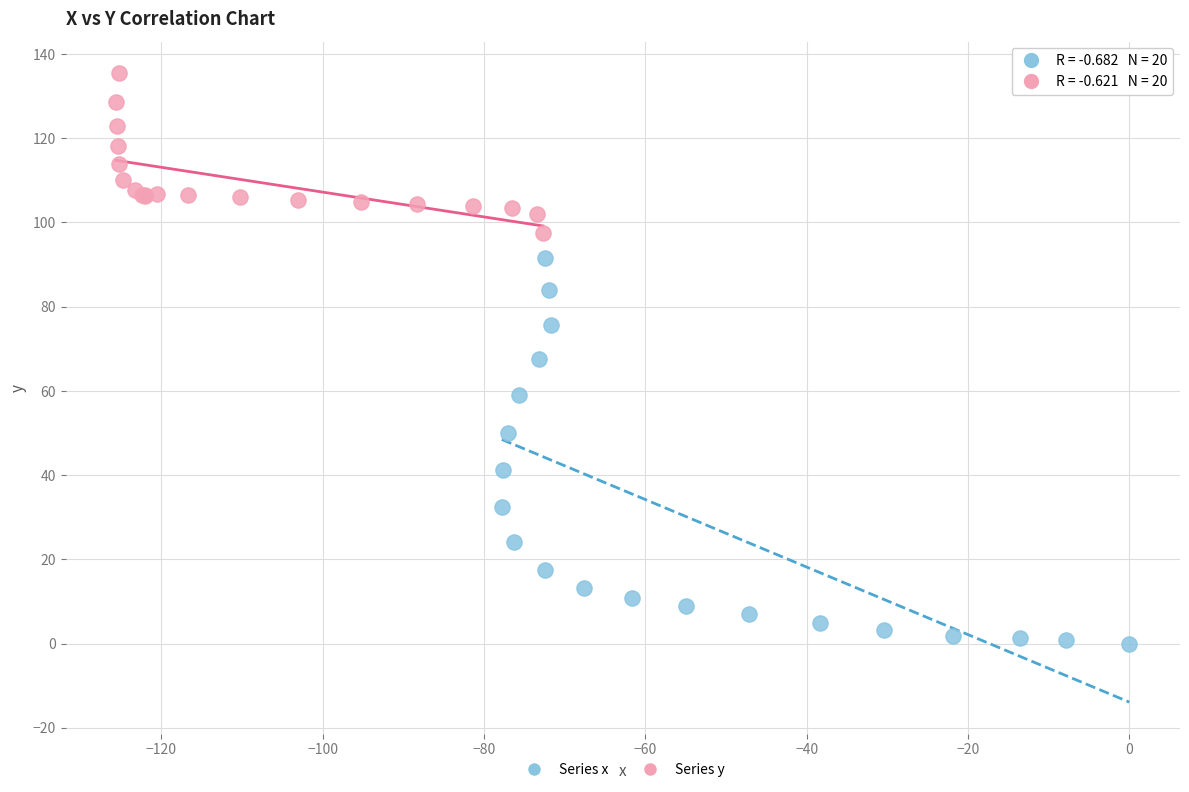

Which series reaches the maximum Y coordinate?

Series y